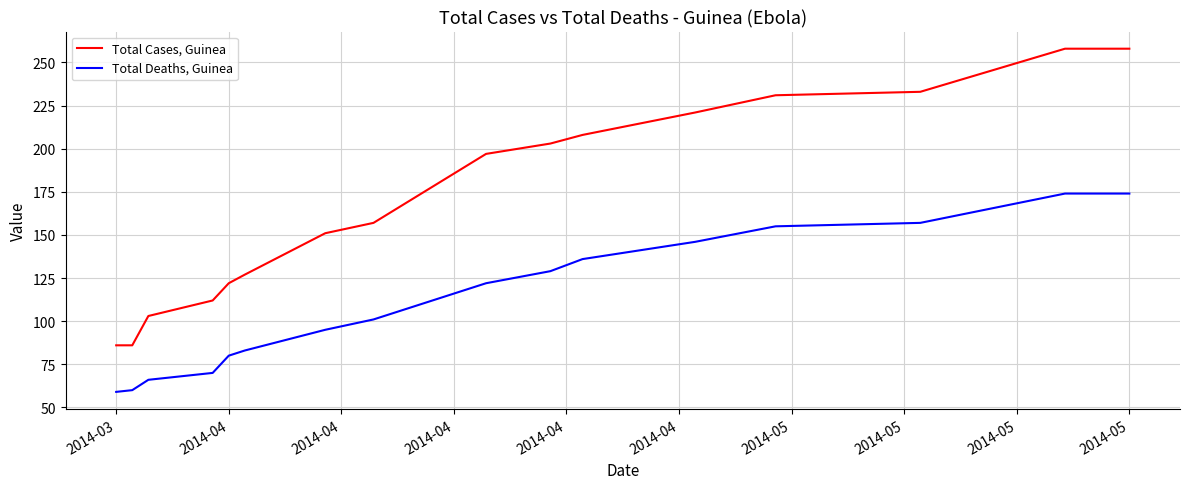

Which series has the largest total across all categories?

Total Cases, Guinea